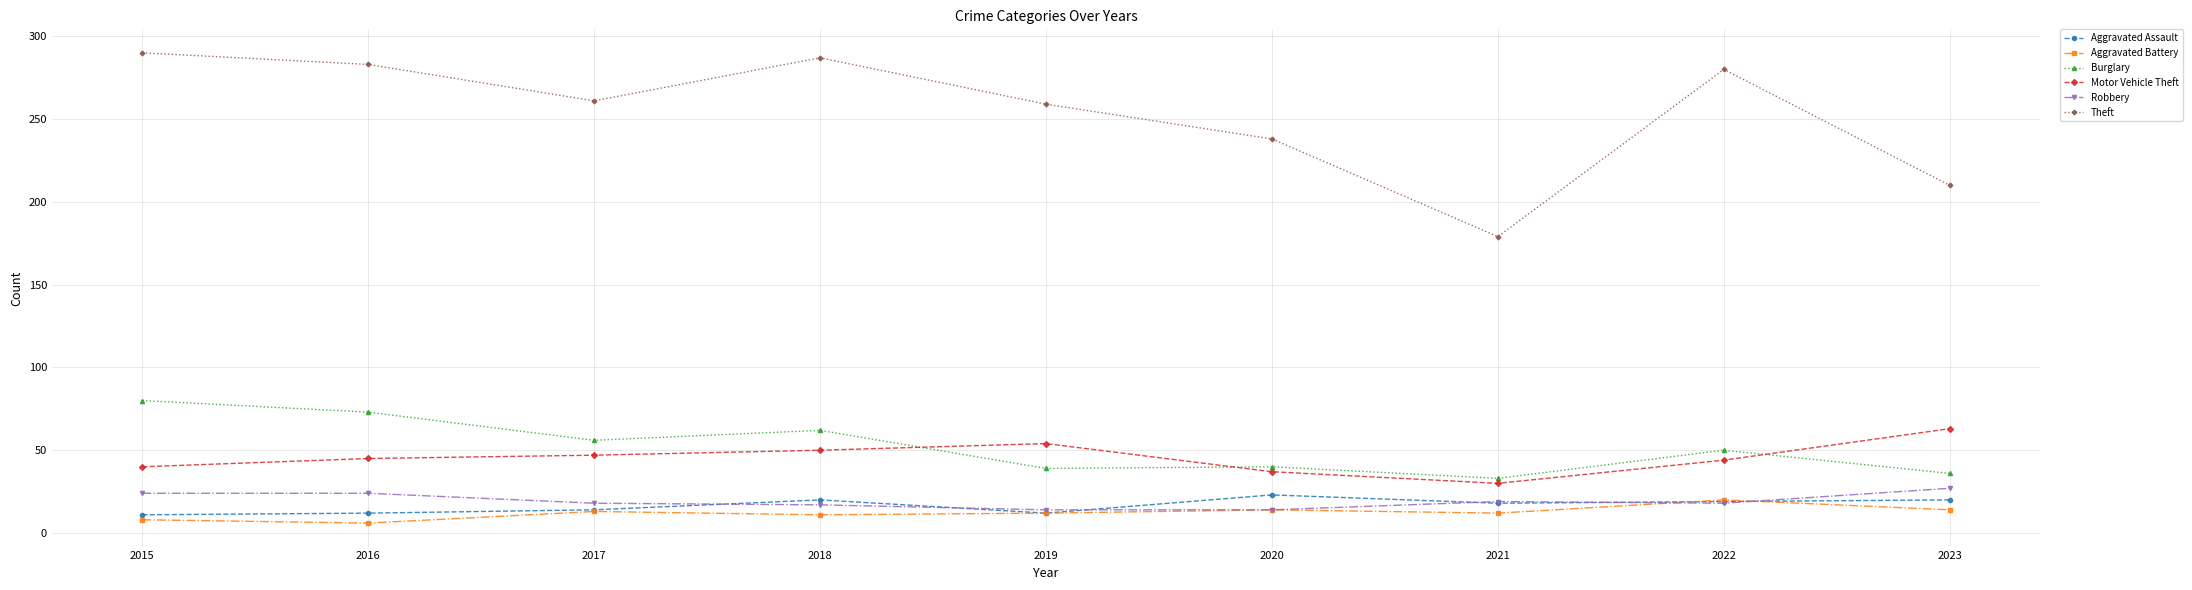

Rank the series at 2018 from lowest to highest value.

Aggravated Battery, Robbery, Aggravated Assault, Motor Vehicle Theft, Burglary, Theft